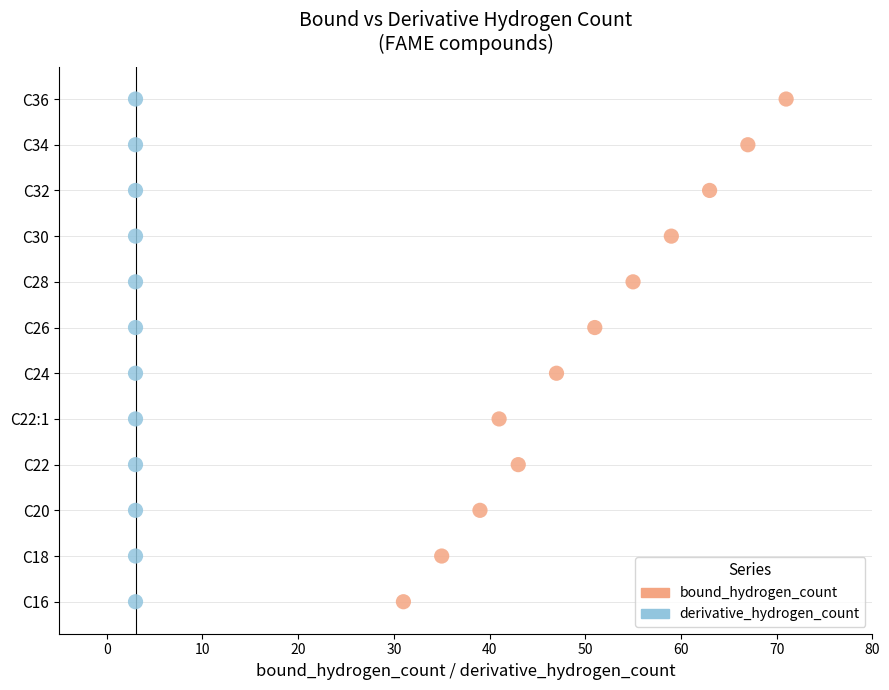

What are all the series names shown in the legend?

bound_hydrogen_count, derivative_hydrogen_count